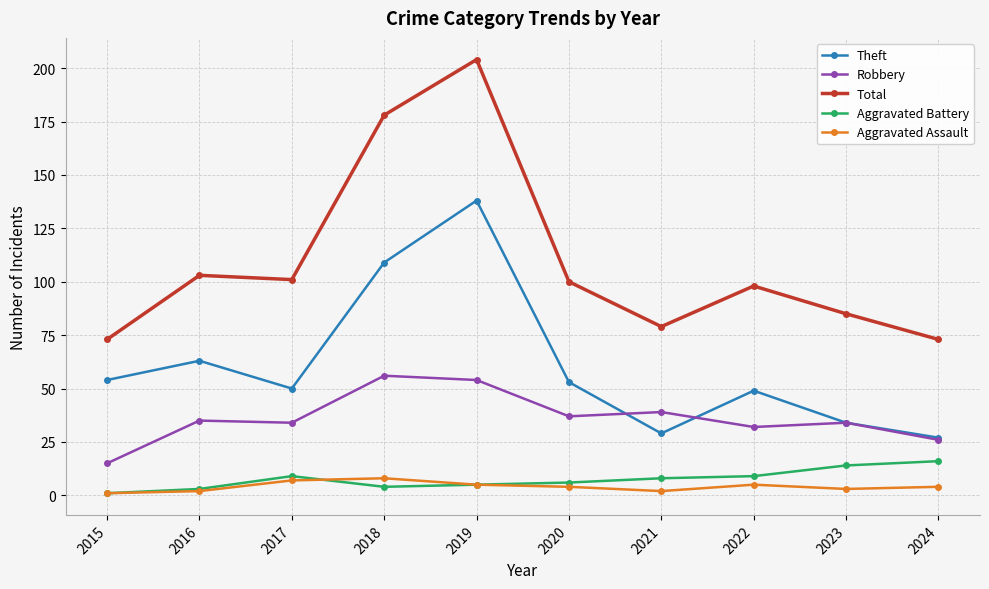

True or false: Theft and Aggravated Assault intersect in this chart.

False